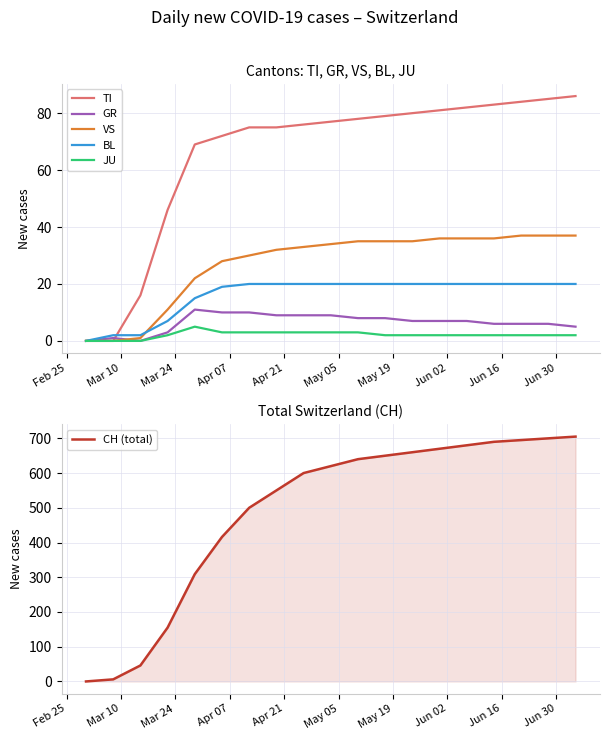

What is the highest value of the GR series?

11